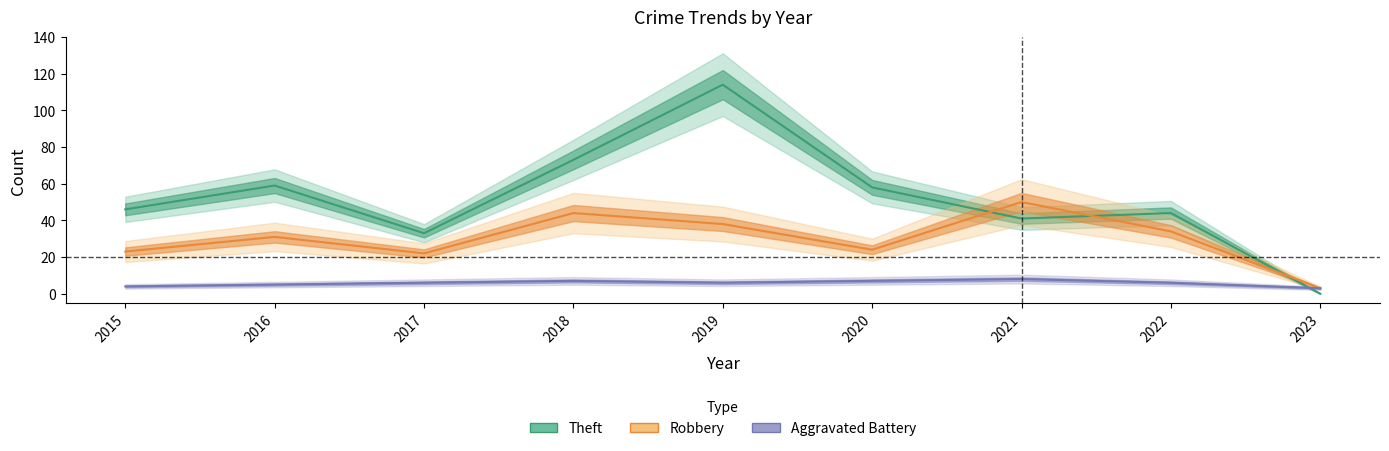

Where is the first local maximum for Robbery?

2016